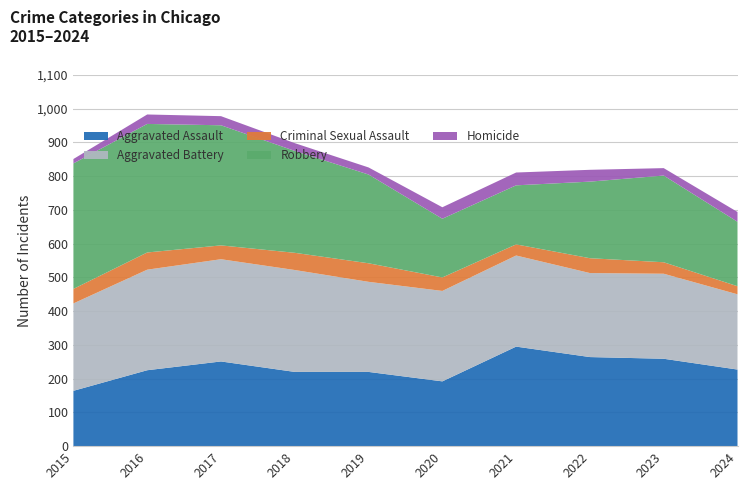

Reading left to right, transcribe all the data shown in this chart.

Aggravated Assault: 2015=164	2016=225	2017=251	2018=220	2019=220	2020=192	2021=295	2022=264	2023=259	2024=227
Aggravated Battery: 2015=259	2016=298	2017=303	2018=302	2019=267	2020=268	2021=270	2022=249	2023=252	2024=223
Criminal Sexual Assault: 2015=43	2016=51	2017=41	2018=51	2019=55	2020=40	2021=33	2022=44	2023=34	2024=24
Robbery: 2015=372	2016=381	2017=356	2018=302	2019=263	2020=174	2021=175	2022=227	2023=257	2024=191
Homicide: 2015=13	2016=28	2017=27	2018=23	2019=21	2020=34	2021=38	2022=35	2023=22	2024=29